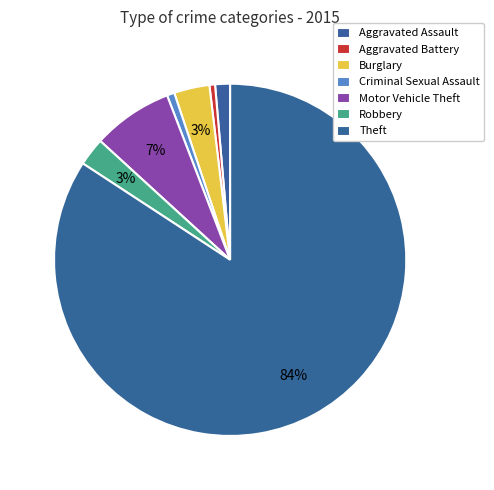

How many slices are in this pie chart?

7